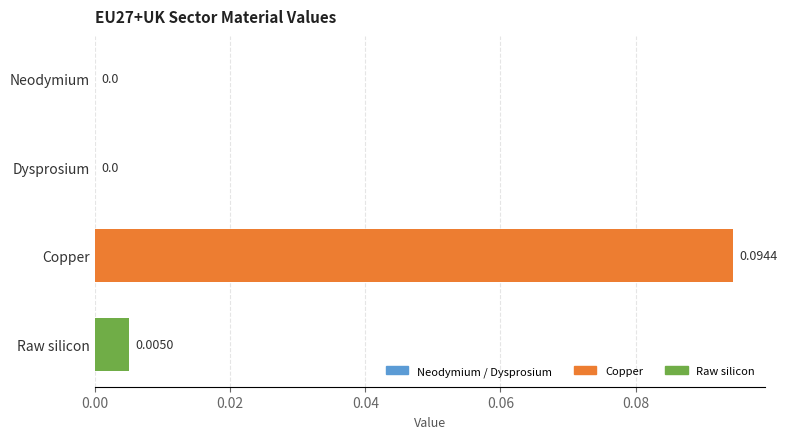

At which category does the chart reach its peak across all series?

Copper